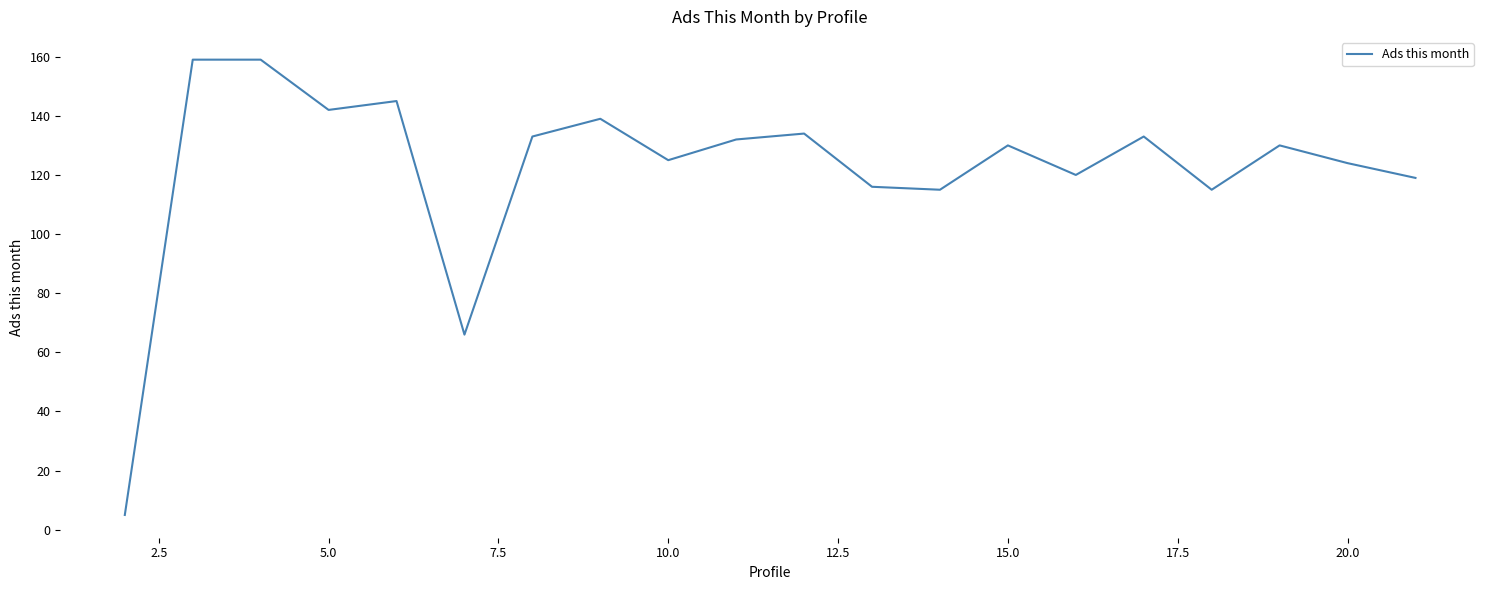

What is the smallest value displayed?

5